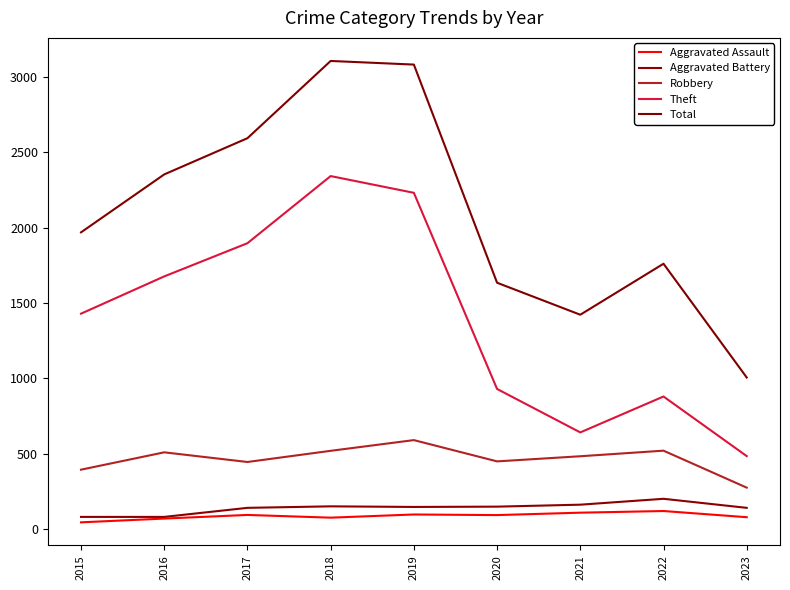

Is this an area chart (filled region under the line)?

No